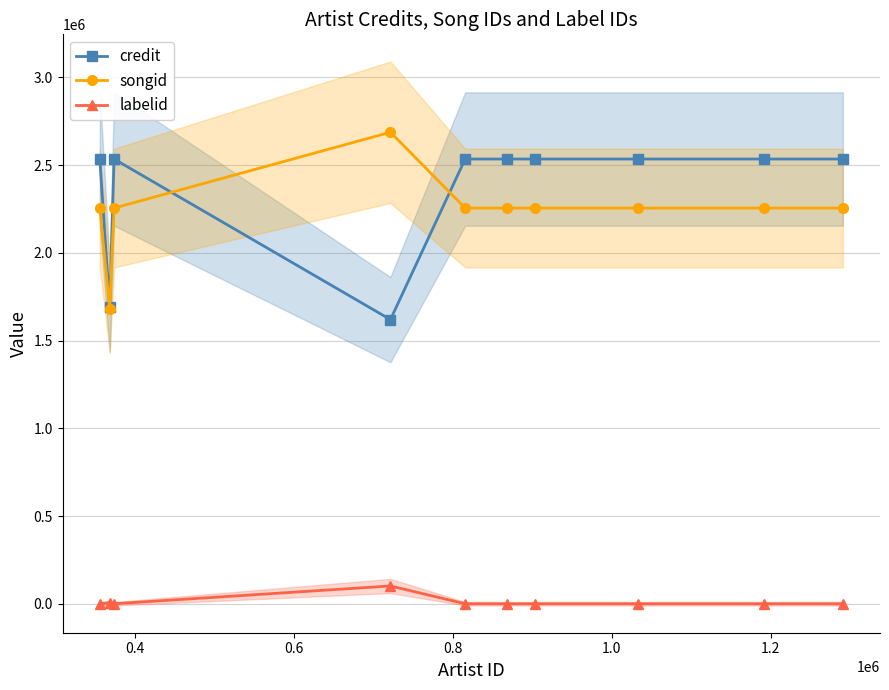

What are all the series names shown in the legend?

credit, songid, labelid